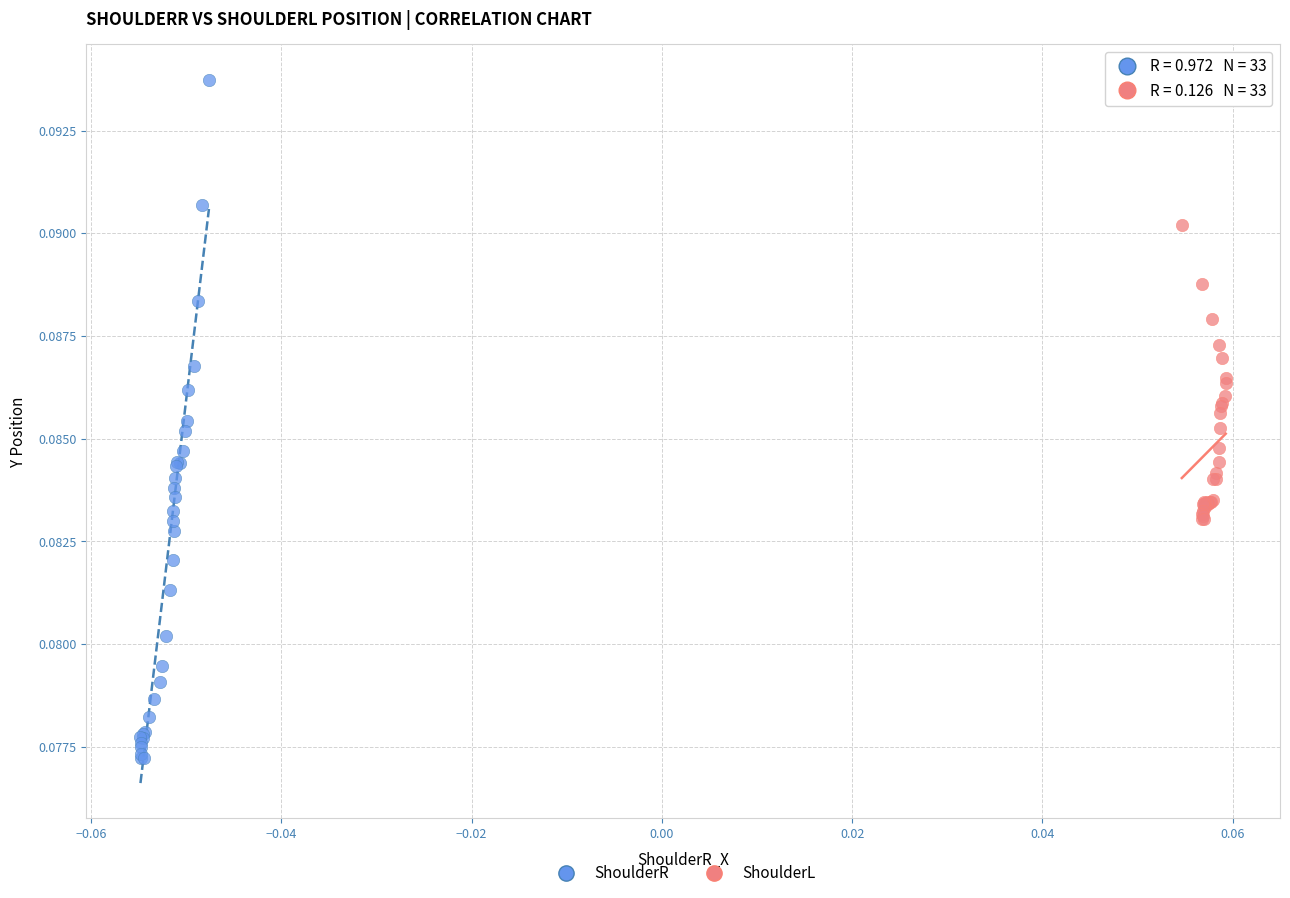

Which series reaches the minimum Y coordinate?

ShoulderR